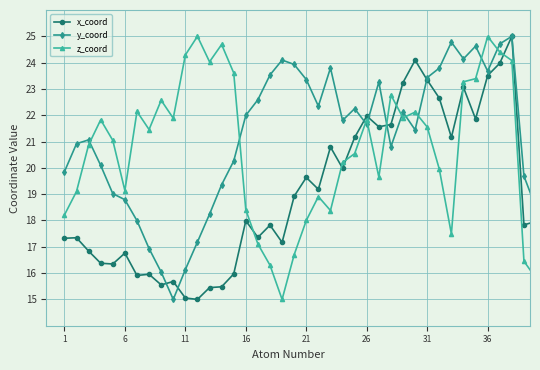

What is the value of the z_coord point at the 23rd from the left?

18.4